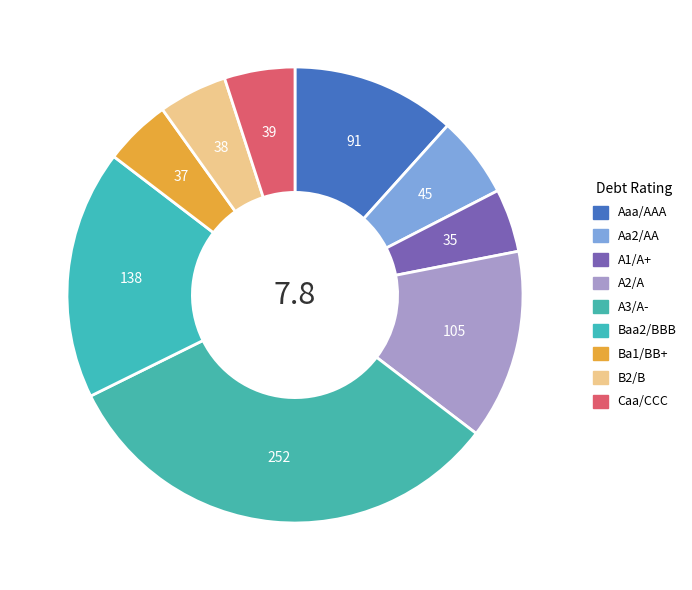

How many segments does this pie chart have?

9